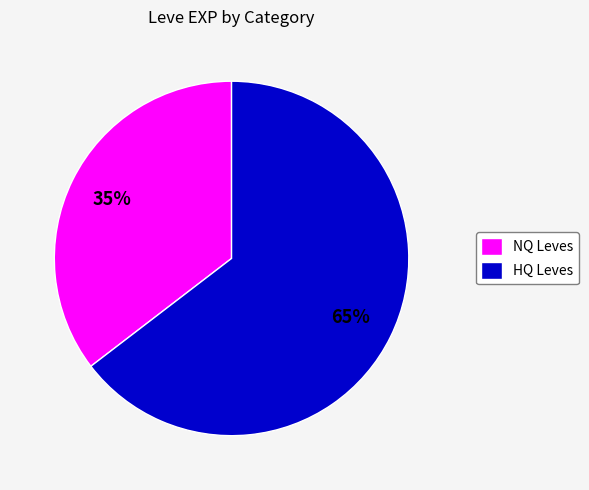

Count the number of slices in the pie.

2